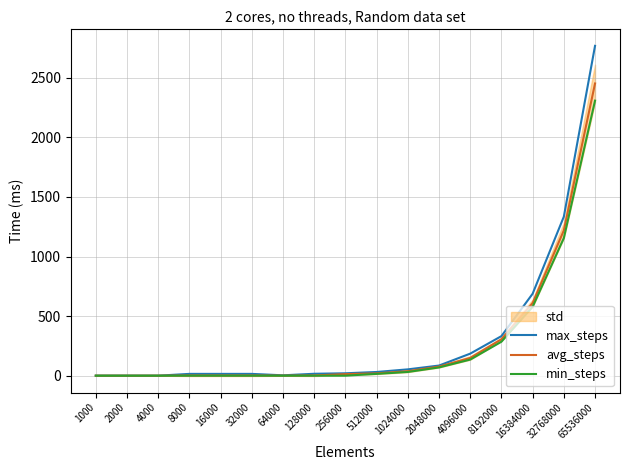

At which category does avg_steps reach its first local valley?

64000